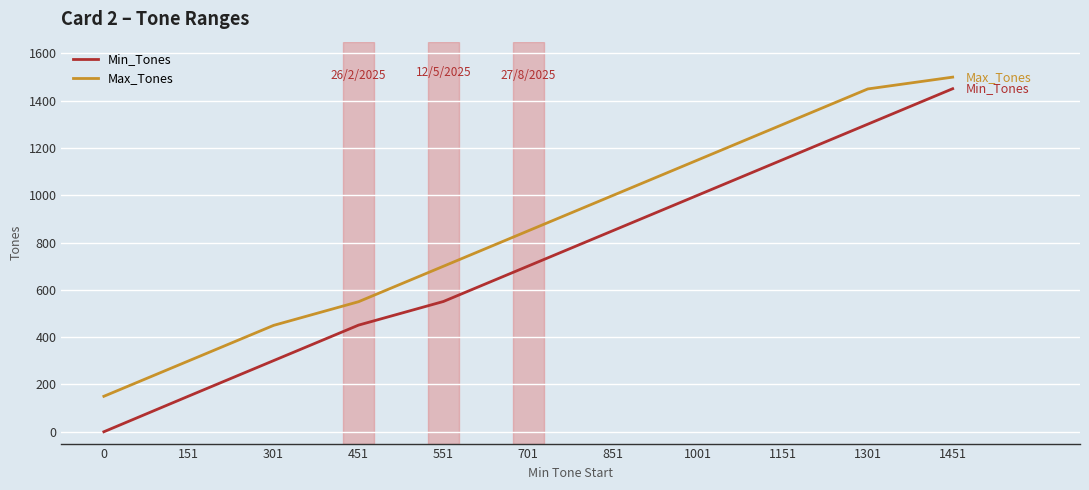

Which series has the largest total across all categories?

Max_Tones